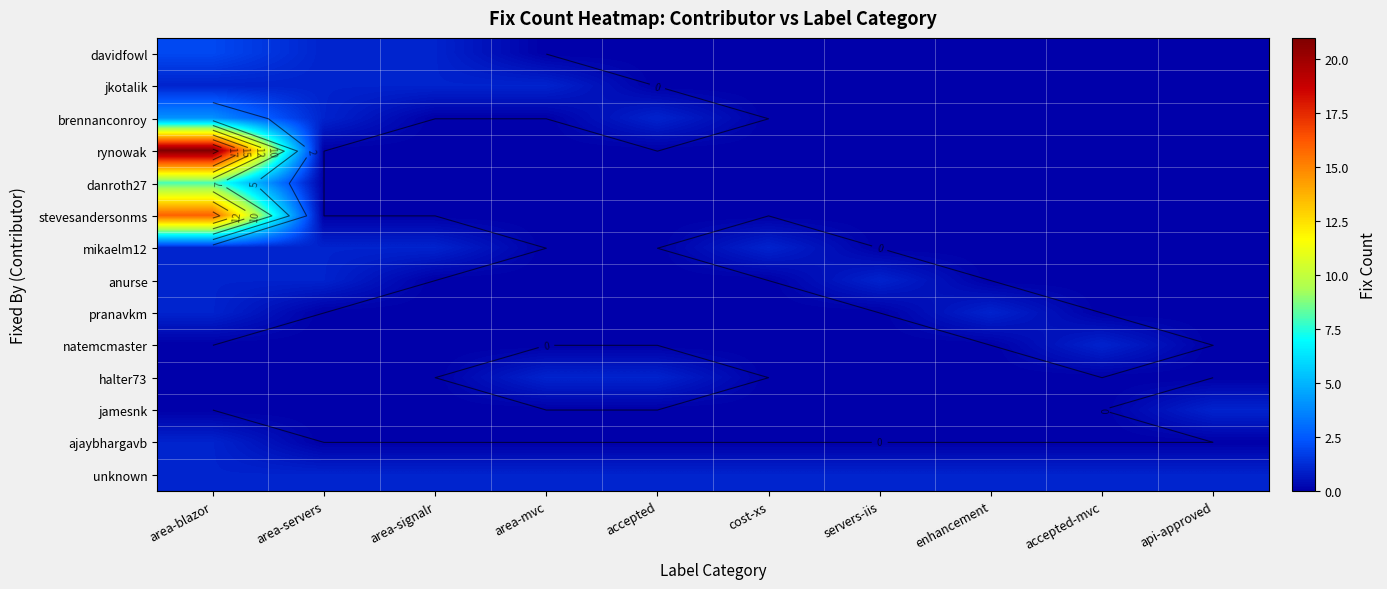

How many values in davidfowl are above zero?

3